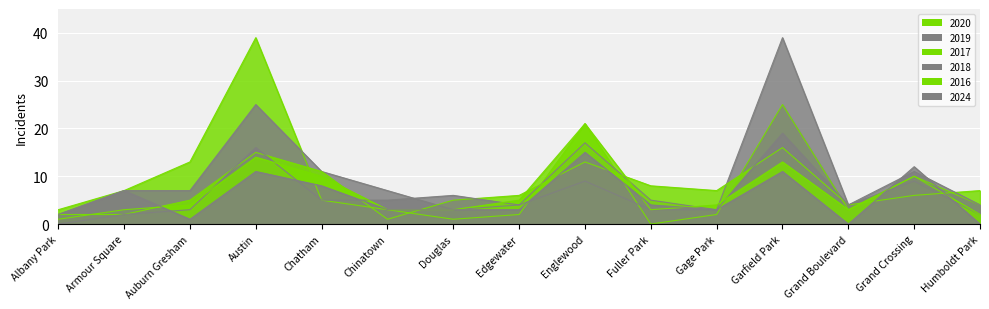

How many series are shown in this chart?

6